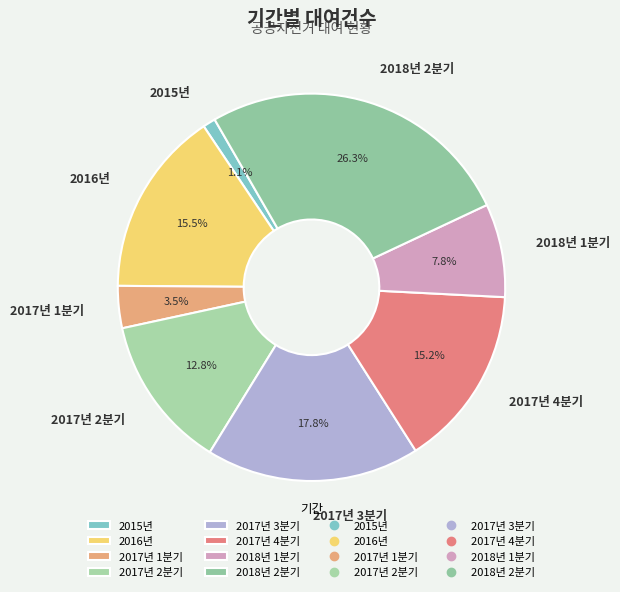

To the nearest percent, what is the average slice percentage?

12%